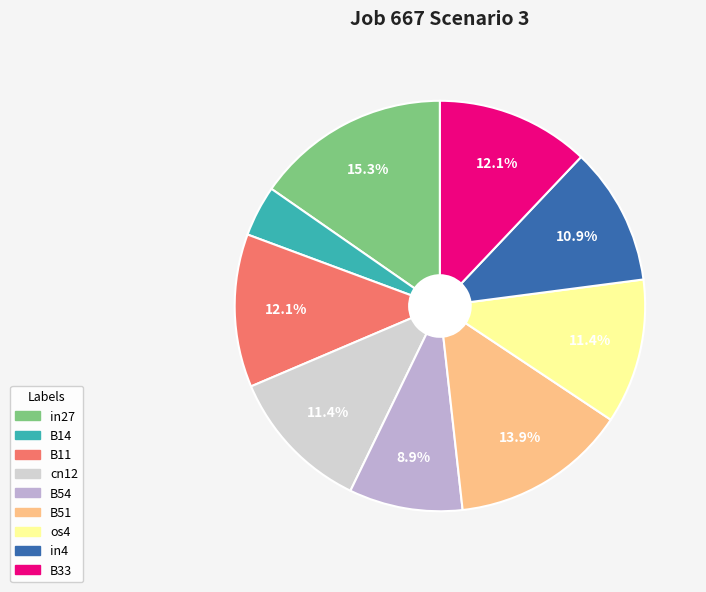

Is there a majority slice in this chart?

No